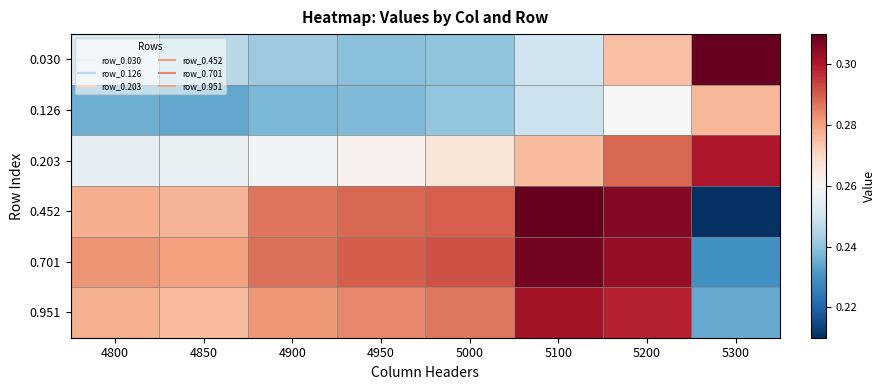

Reading left to right, what are all the values shown in this chart?

0.030: 4800=0.3	4850=0.2	4900=0.2	4950=0.2	5000=0.2	5100=0.3	5200=0.3	5300=0.3
0.126: 4800=0.2	4850=0.2	4900=0.2	4950=0.2	5000=0.2	5100=0.2	5200=0.3	5300=0.3
0.203: 4800=0.3	4850=0.3	4900=0.3	4950=0.3	5000=0.3	5100=0.3	5200=0.3	5300=0.3
0.452: 4800=0.3	4850=0.3	4900=0.3	4950=0.3	5000=0.3	5100=0.3	5200=0.3	5300=0.2
0.701: 4800=0.3	4850=0.3	4900=0.3	4950=0.3	5000=0.3	5100=0.3	5200=0.3	5300=0.2
0.951: 4800=0.3	4850=0.3	4900=0.3	4950=0.3	5000=0.3	5100=0.3	5200=0.3	5300=0.2